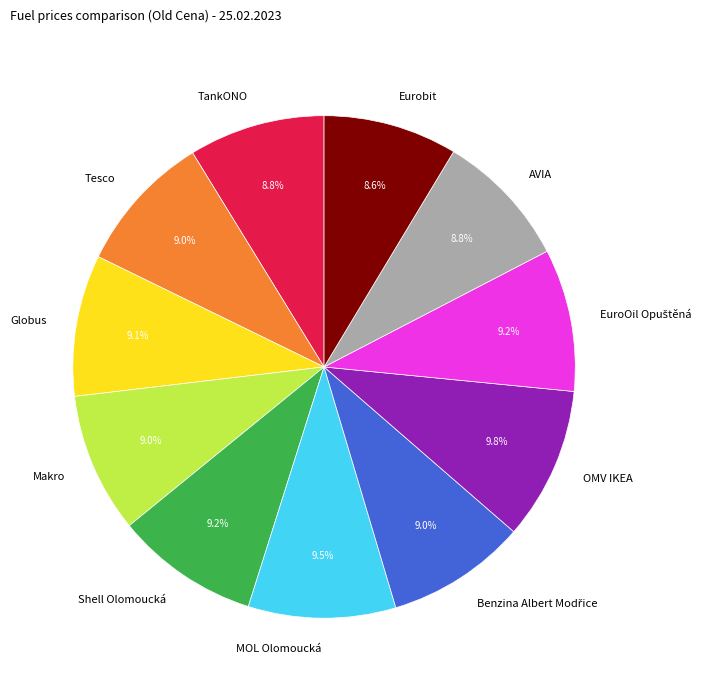

How many segments does this pie chart have?

11